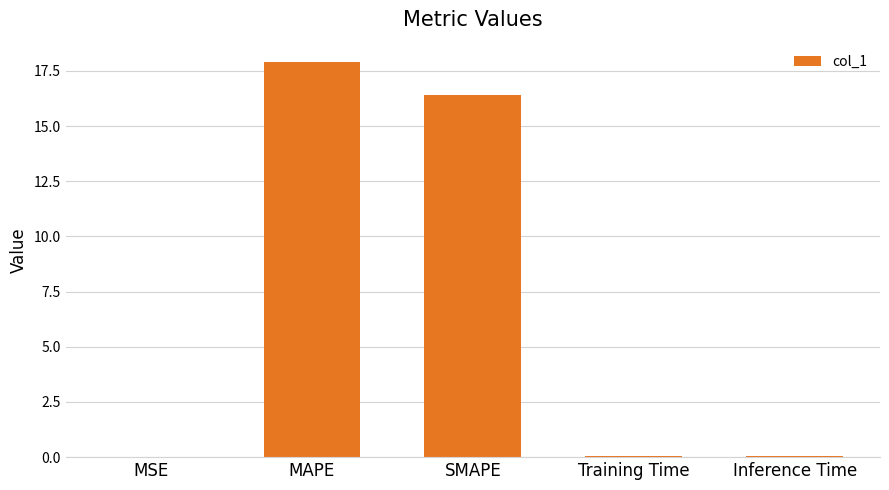

Reading left to right, what are all the values shown in this chart?

0.0	17.9	16.4	0.0	0.0